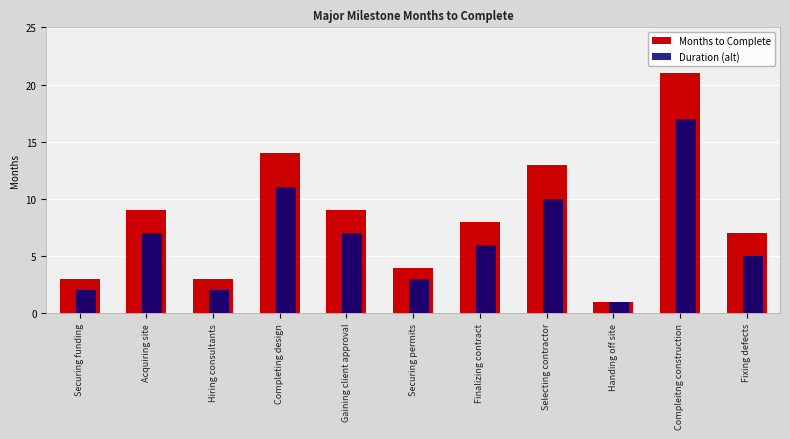

What is the approximate value of Duration (alt) at Selecting contractor?

10